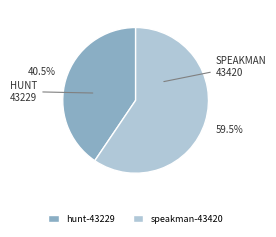

Is there a majority slice in this chart?

Yes